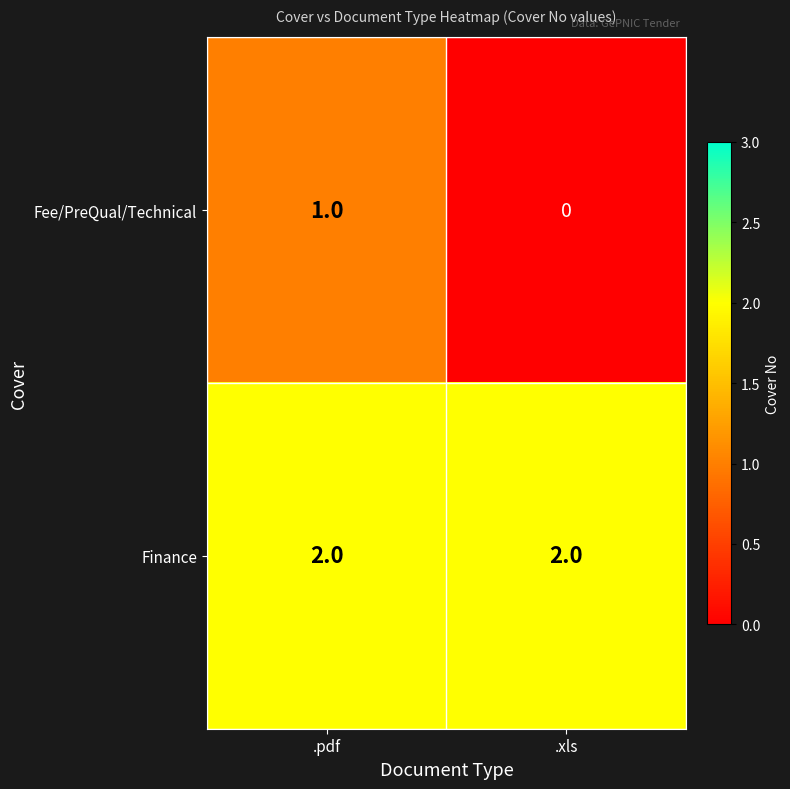

Where is Fee/PreQual/Technical nearest to the value 0?

.xls